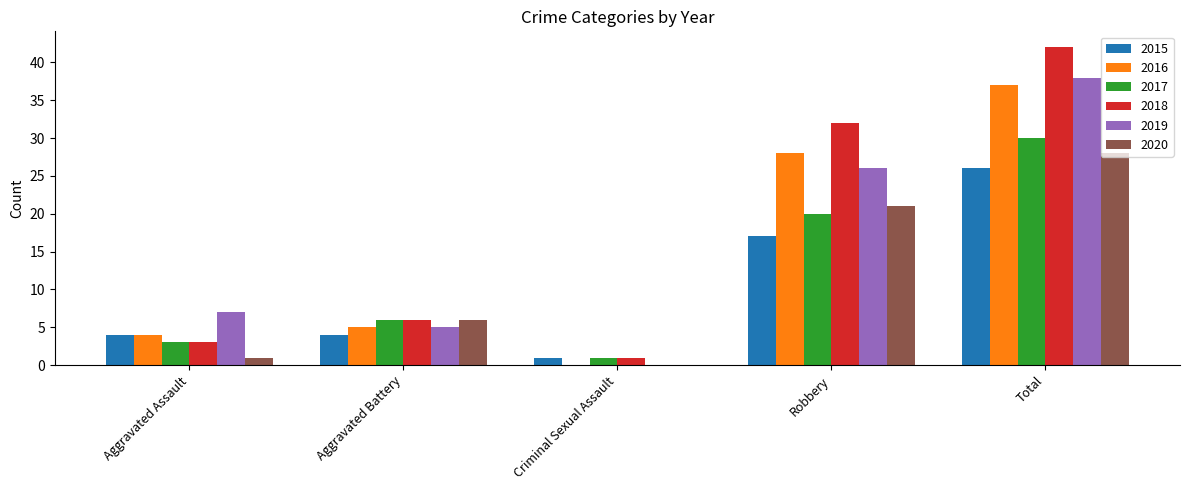

What is the sum of the 2018 values at Aggravated Assault and Robbery?

35